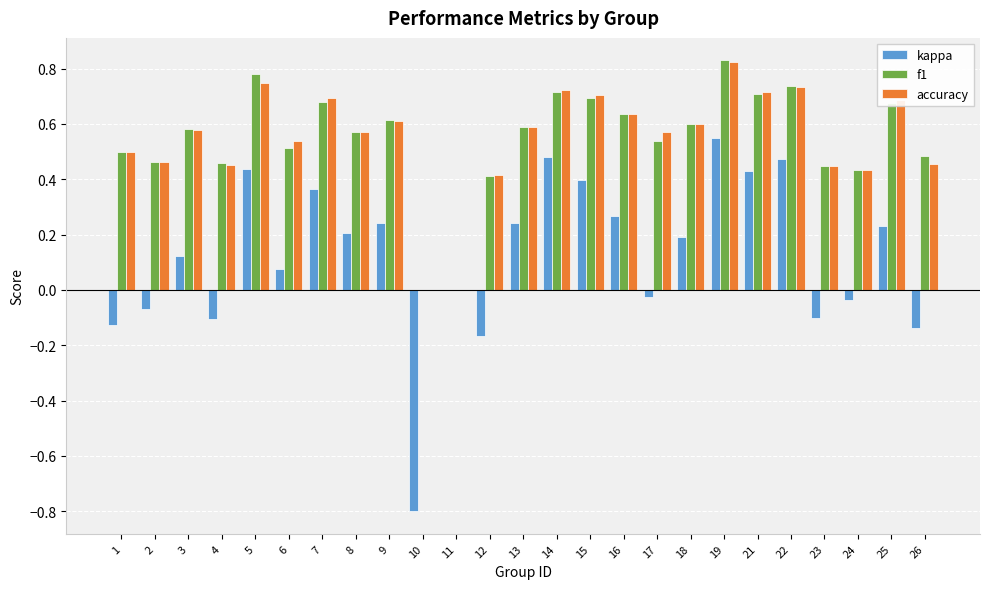

How many groups of bars are there?

25